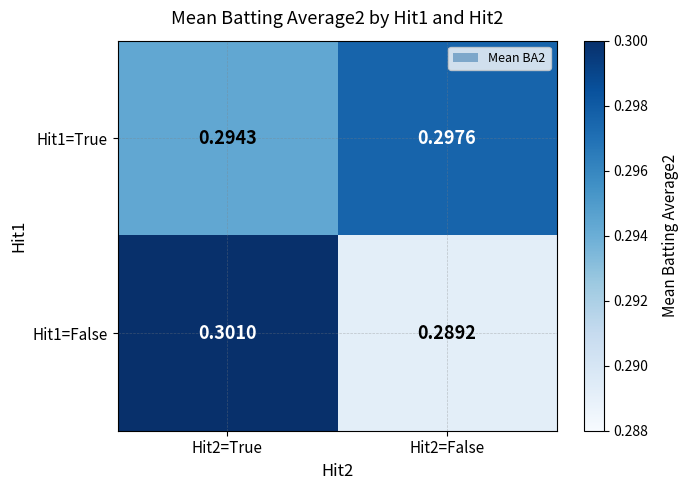

What is the total value across all series at Hit2=True?

0.6